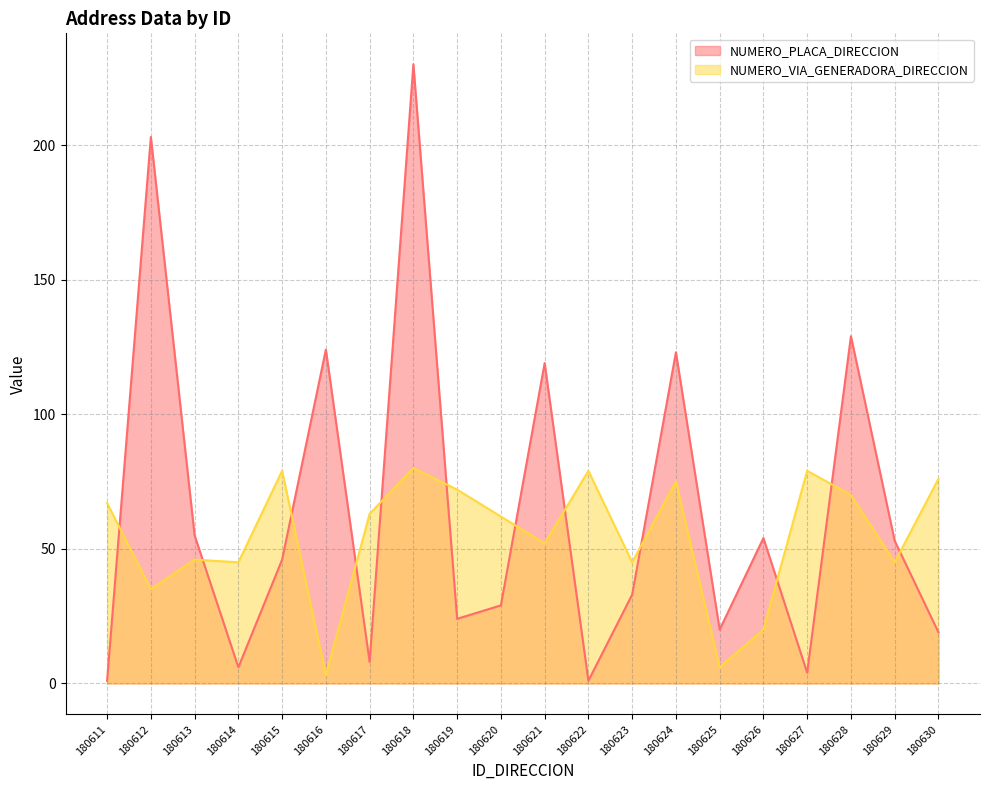

Where does the NUMERO_PLACA_DIRECCION series first go above 46?

180612